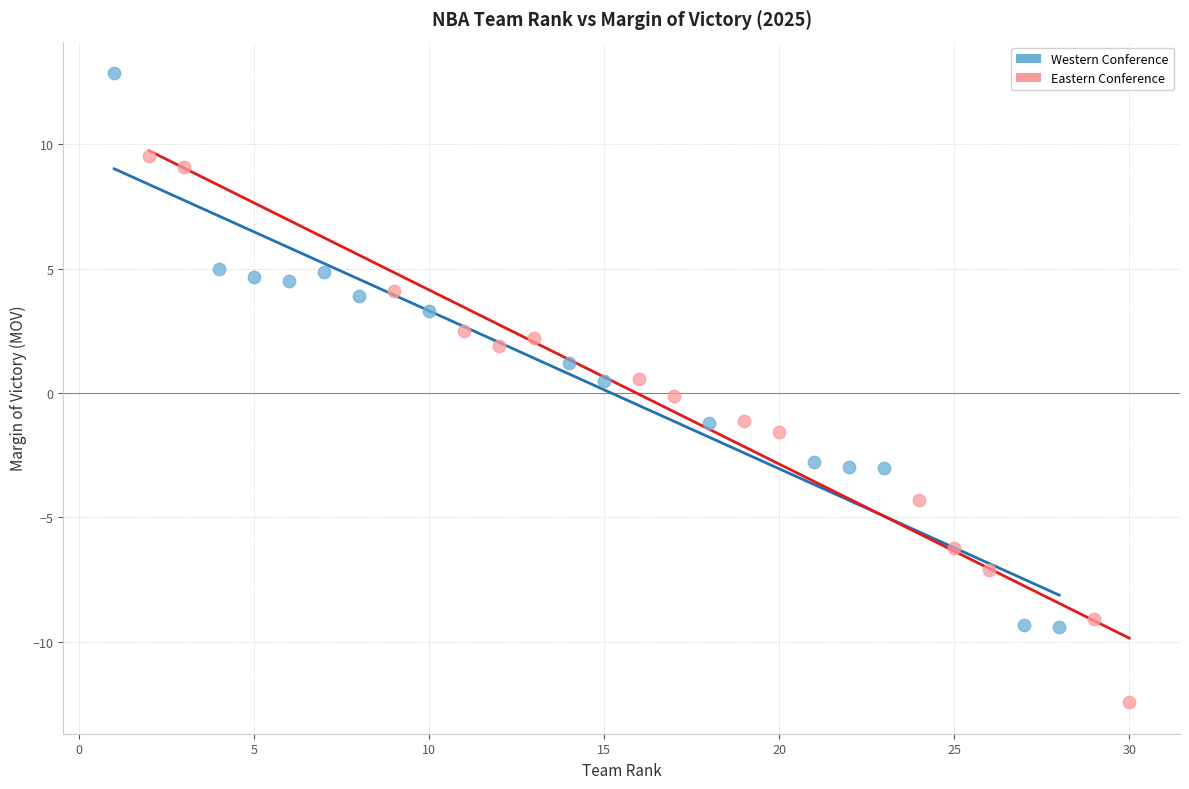

Which series contains the highest Y value?

Western Conference